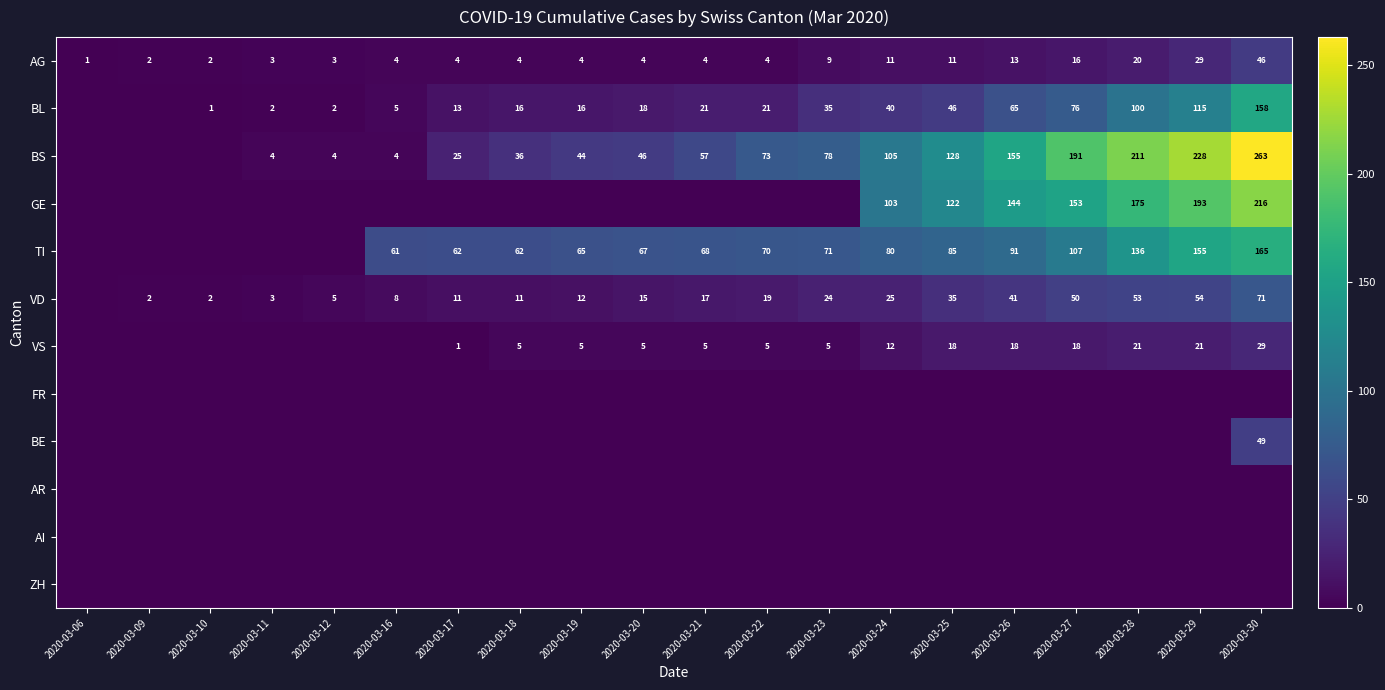

At how many categories does at least one series exceed 3?

17